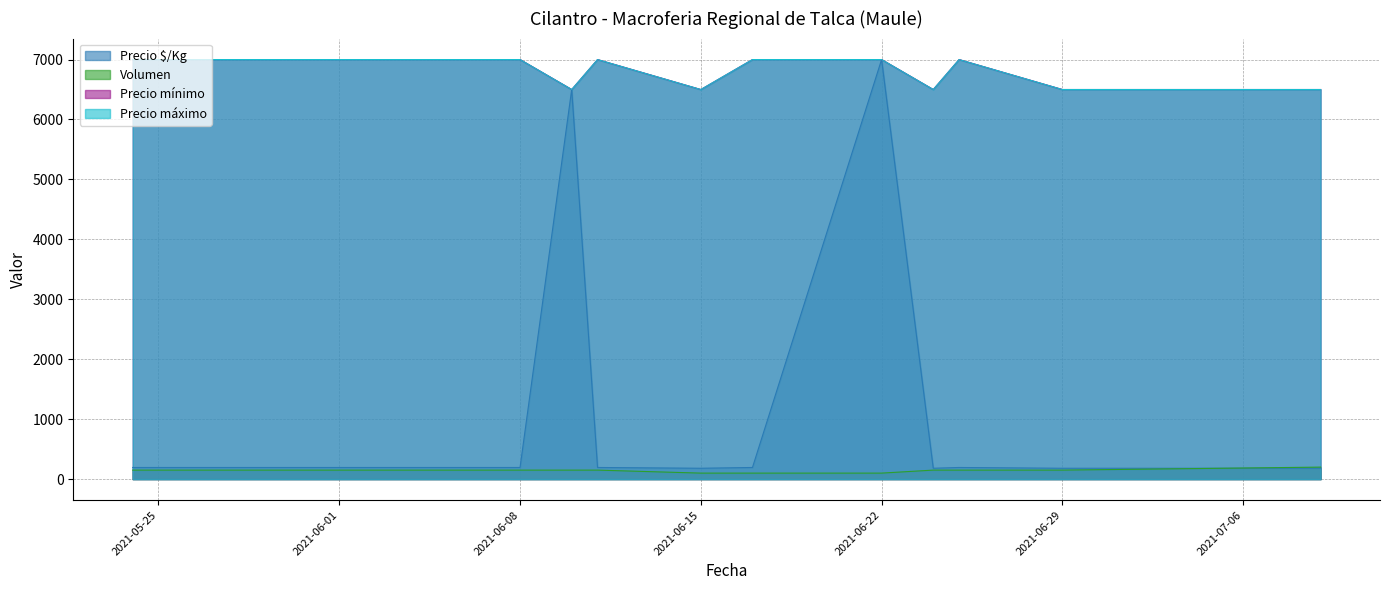

How many data points does each series have?

14